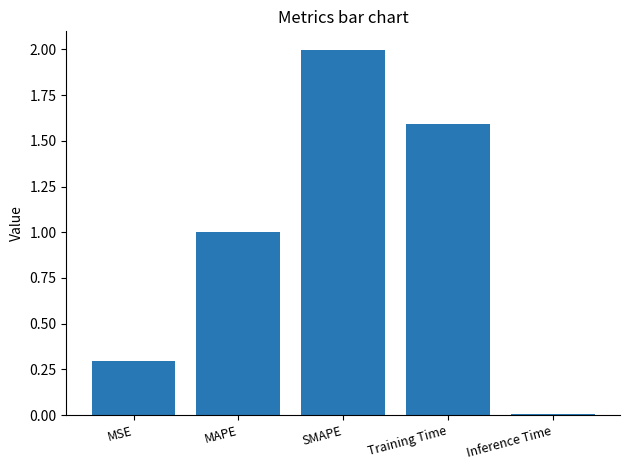

What is the greatest value displayed?

2.0